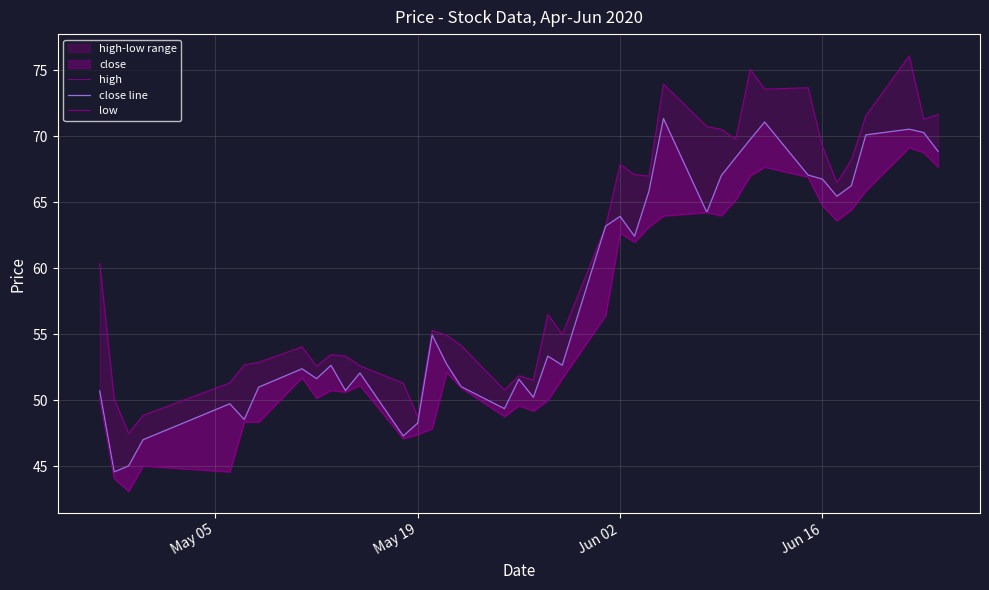

What is the value of the low point at the 39th from the left?

68.8